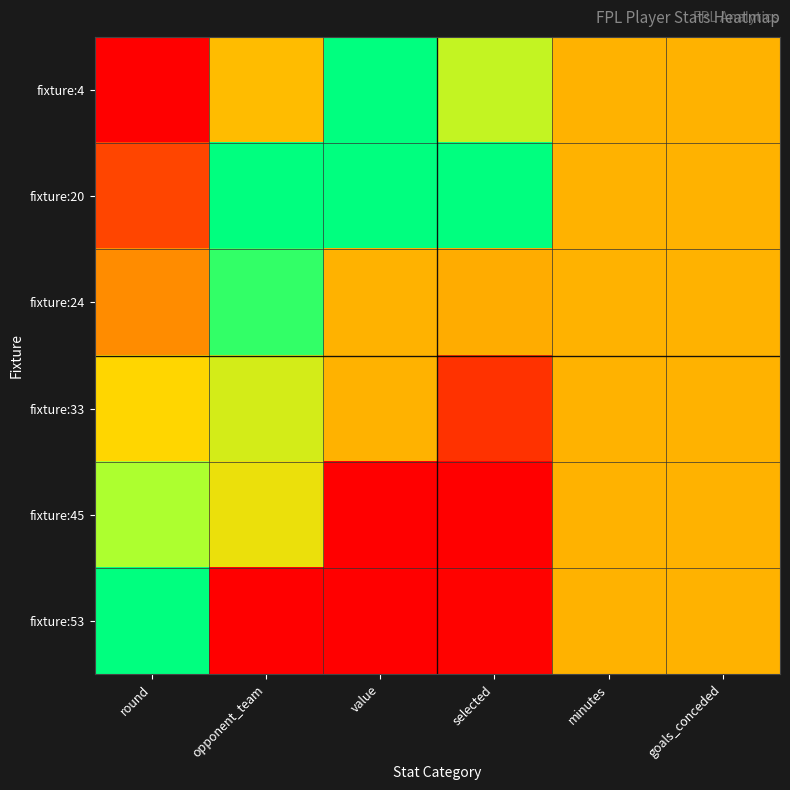

Which series changed the most between value and goals_conceded?

fixture:4